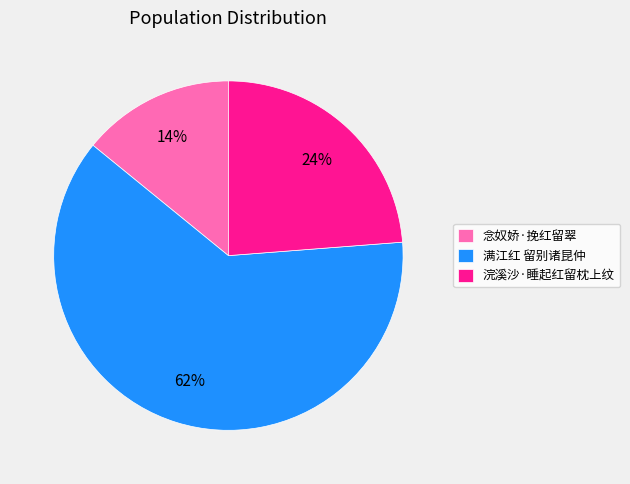

What is the majority slice?

满江红 留别诸昆仲